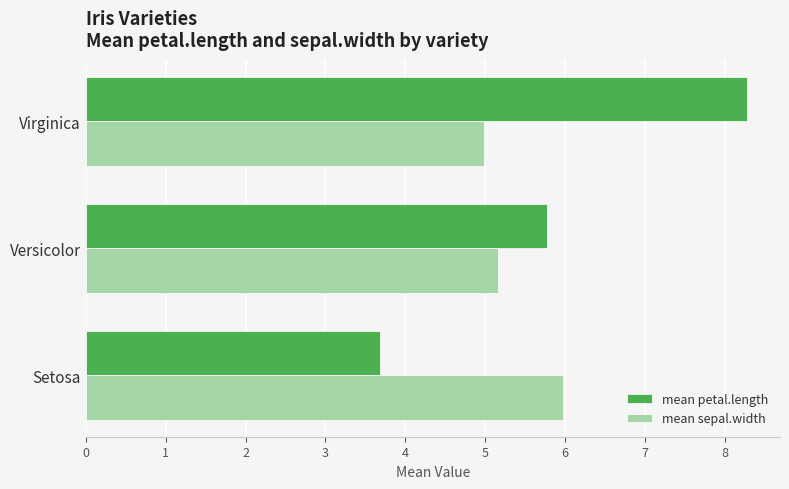

Which label corresponds to the largest value in the chart?

Virginica